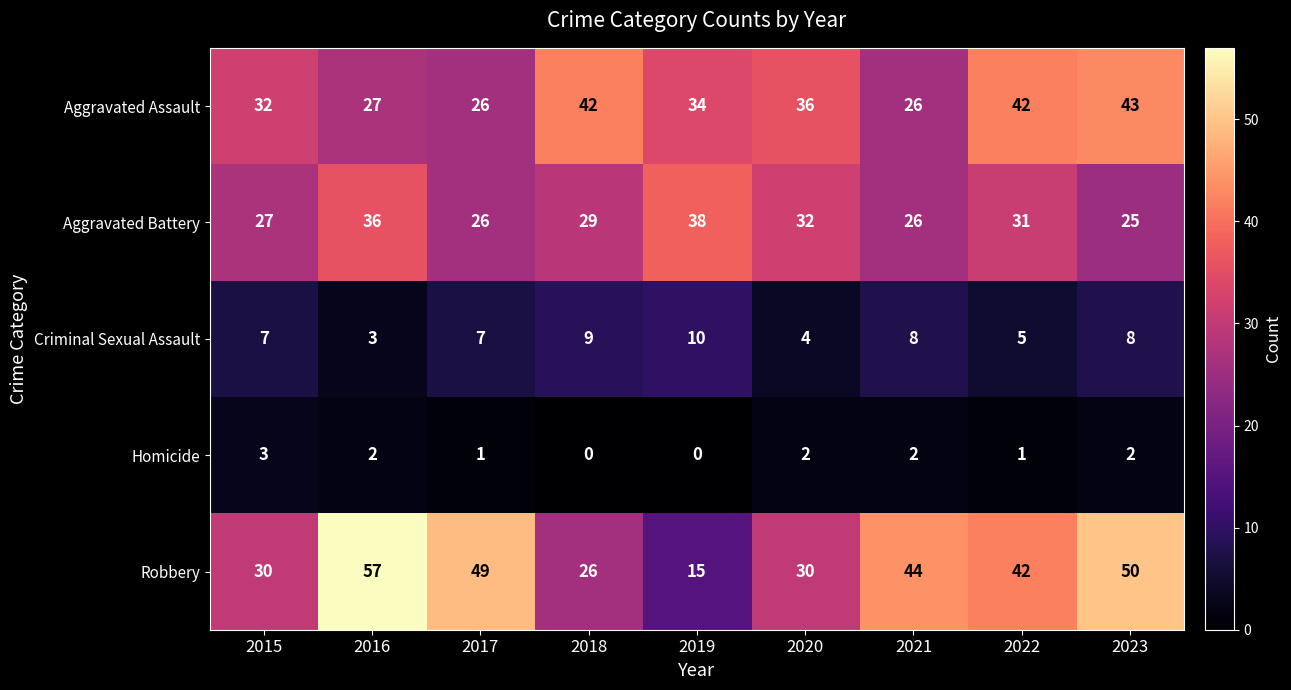

What is the difference between the maximum and minimum values in the Aggravated Battery series?

13